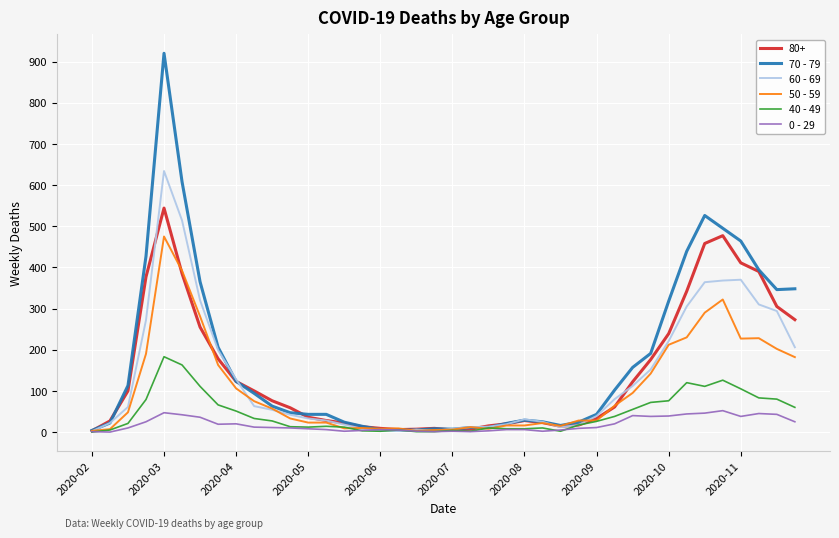

Which series has the largest range (max minus min)?

70 - 79